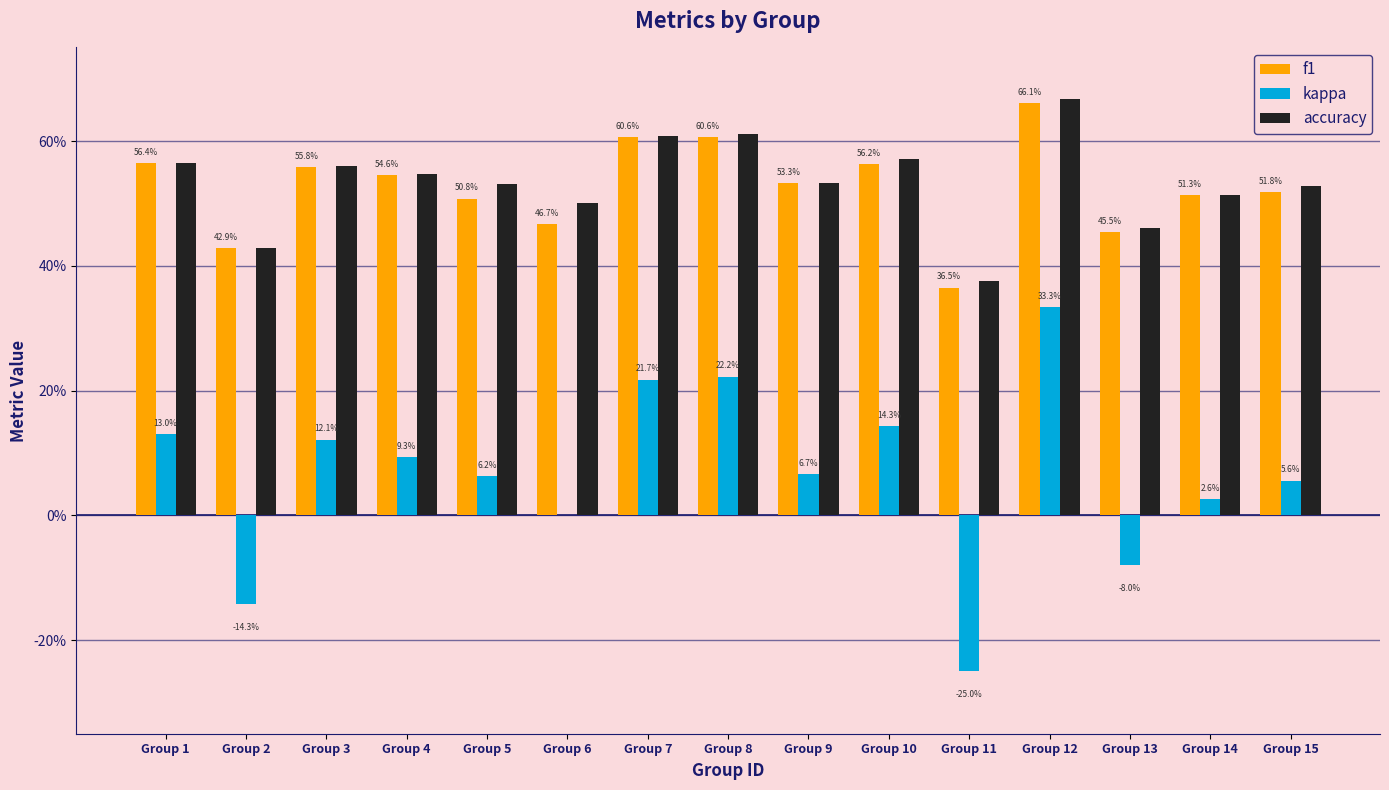

Are the bars horizontal?

No